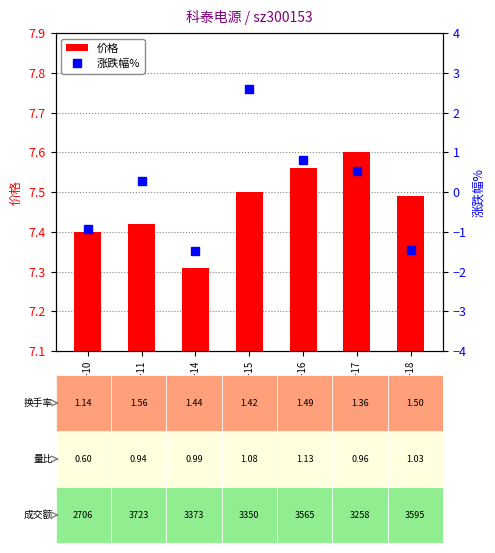

What is the difference between the maximum and minimum values in the 涨跌幅% series?

4.1